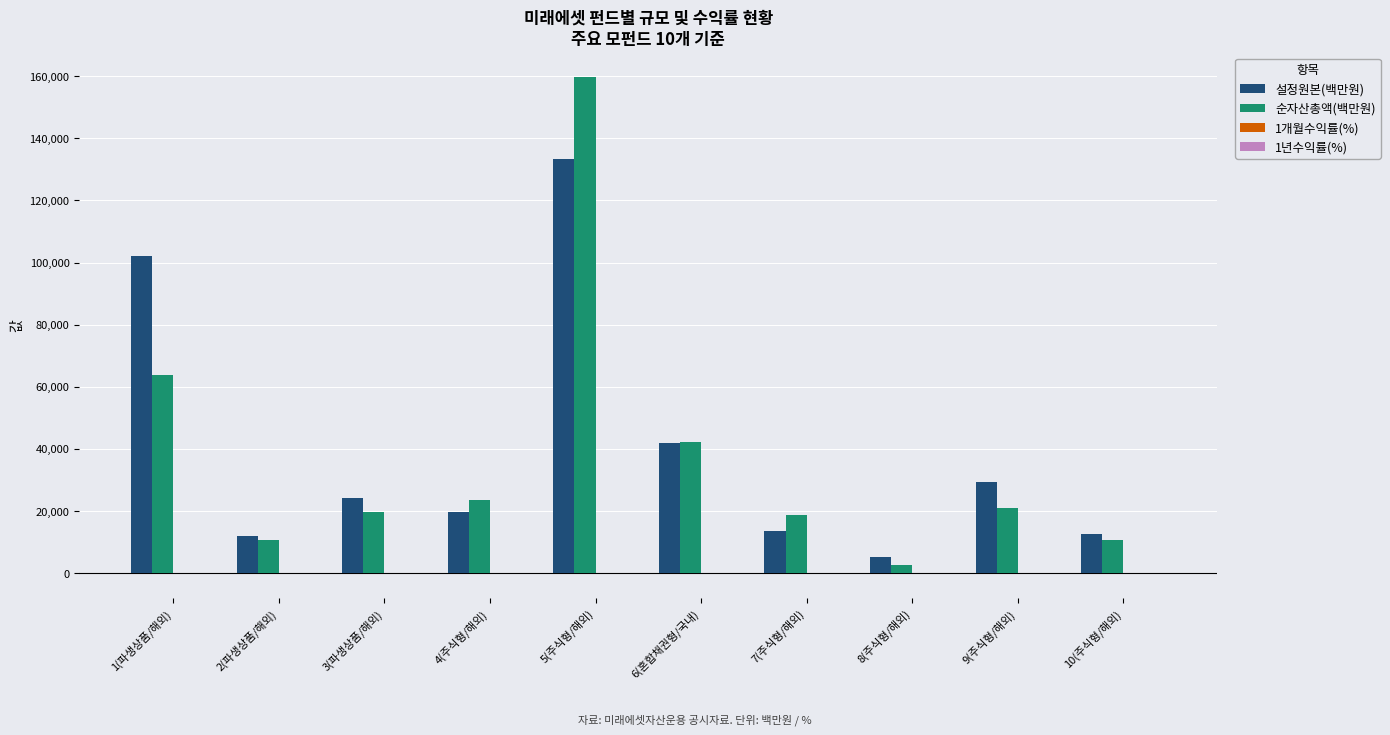

The value of 순자산총액(백만원) at 10(주식형/해외) is 18565.5. True or false?

False